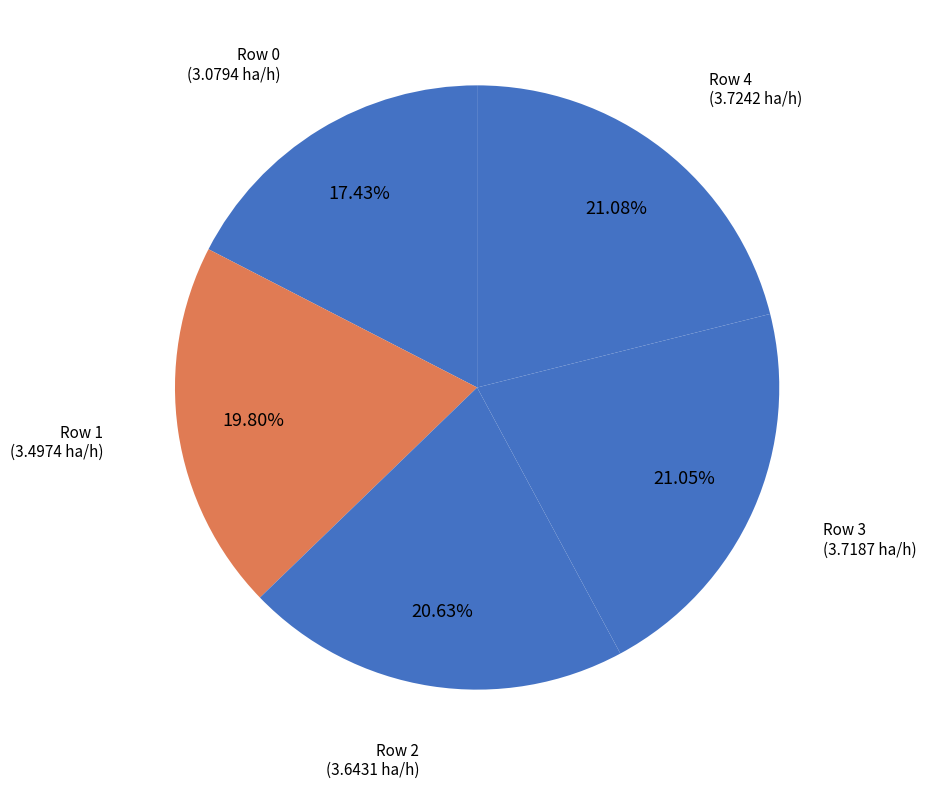

Is there any slice that represents more than half of the pie?

No